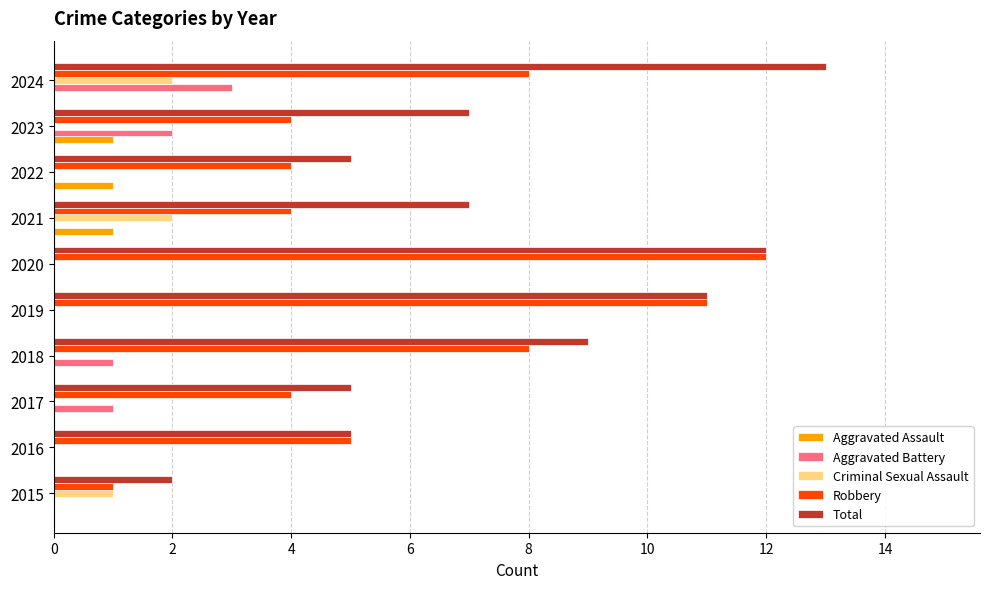

Is it true that Robbery equals 4 at 2021?

True